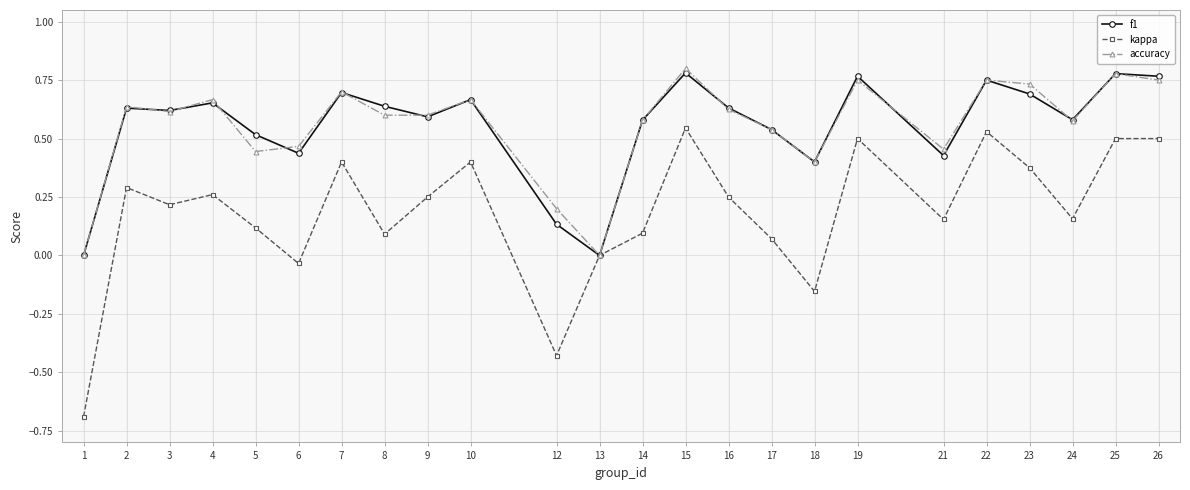

The f1 series shows 0.6 at 8. True or false?

True